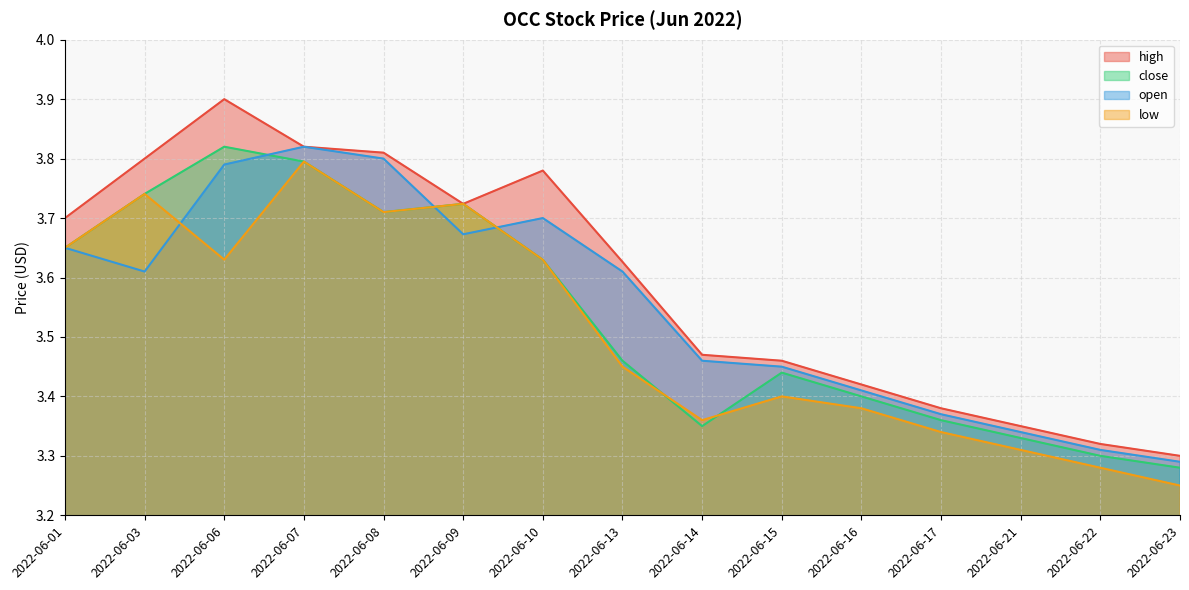

Is the value of close at 2022-06-10 greater than the value of low at 2022-06-22?

Yes